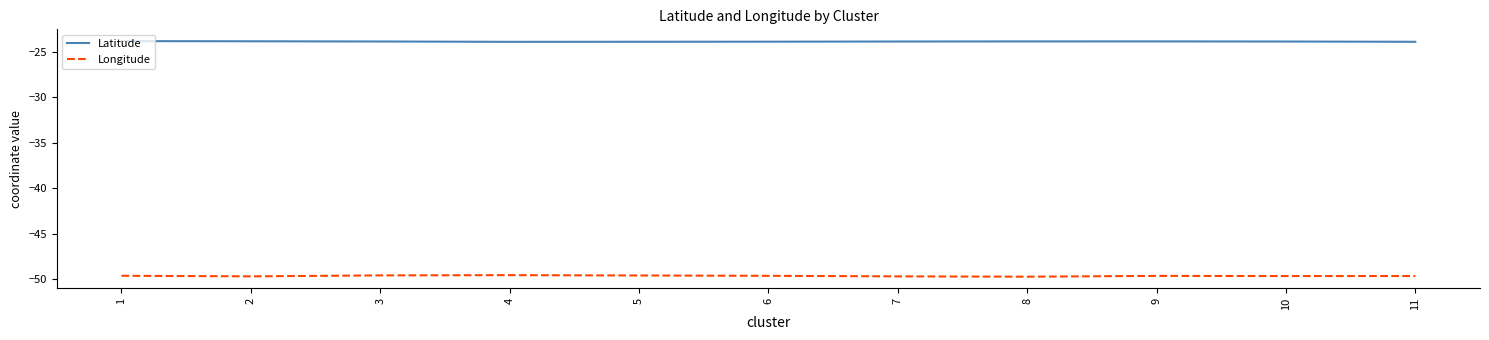

Rank the series by their average value, from lowest to highest.

Longitude, Latitude